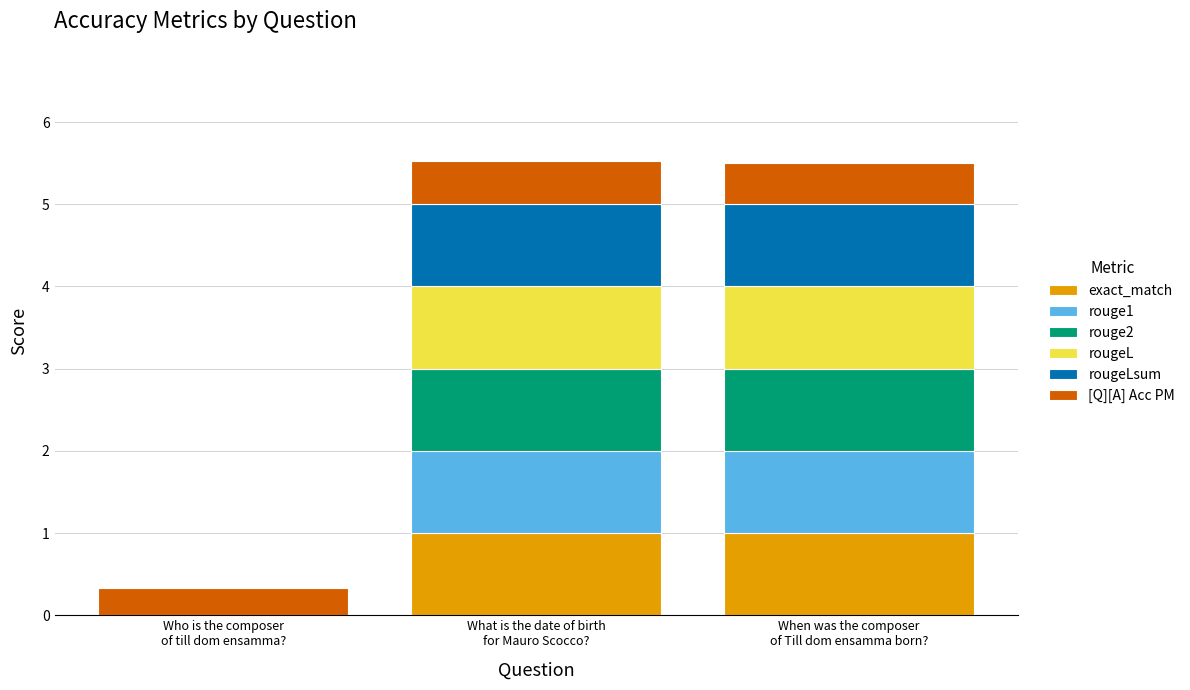

What is the highest value of the exact_match series?

1.0